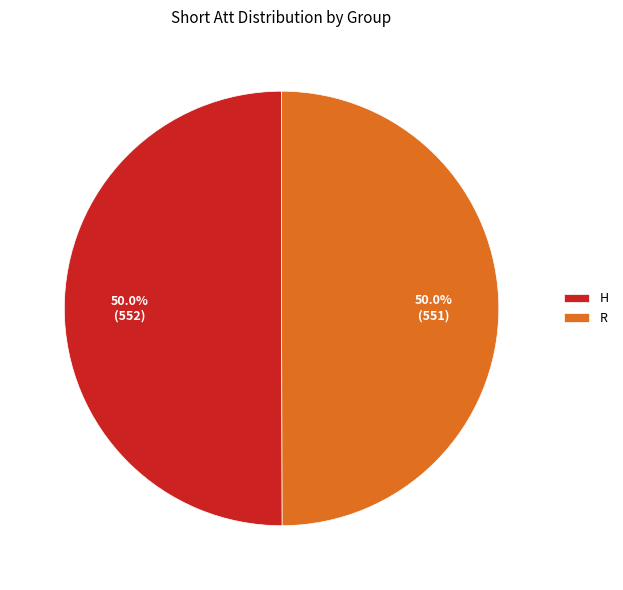

To the nearest percent, what portion does R represent?

50%